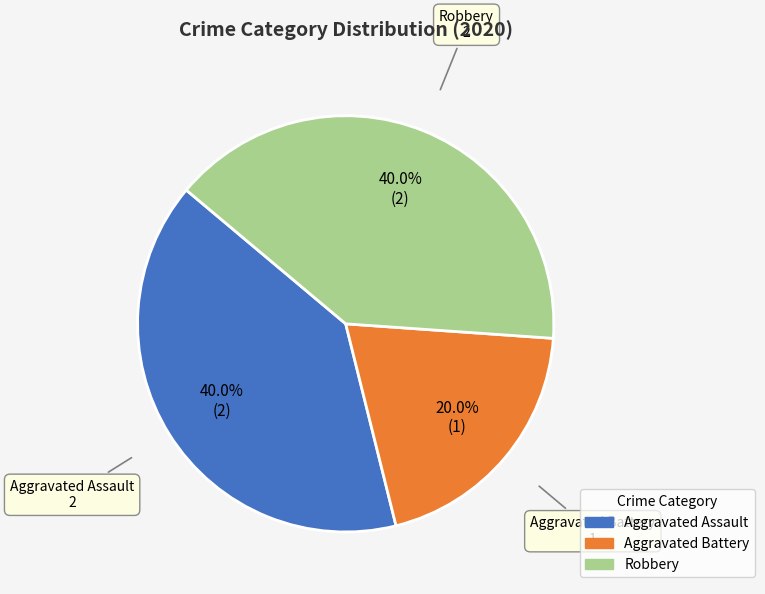

Which category has the smallest portion of the pie?

Aggravated Battery